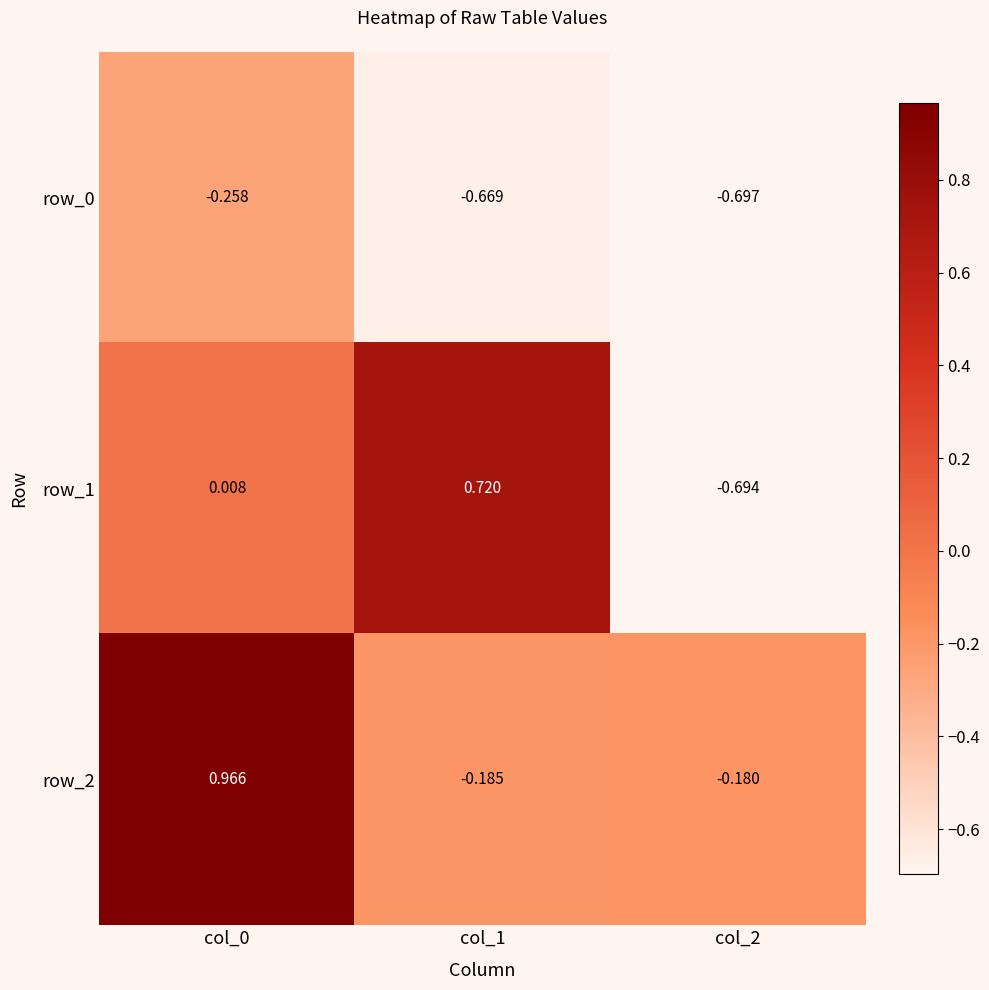

What is the sum of all row_2 values?

0.6